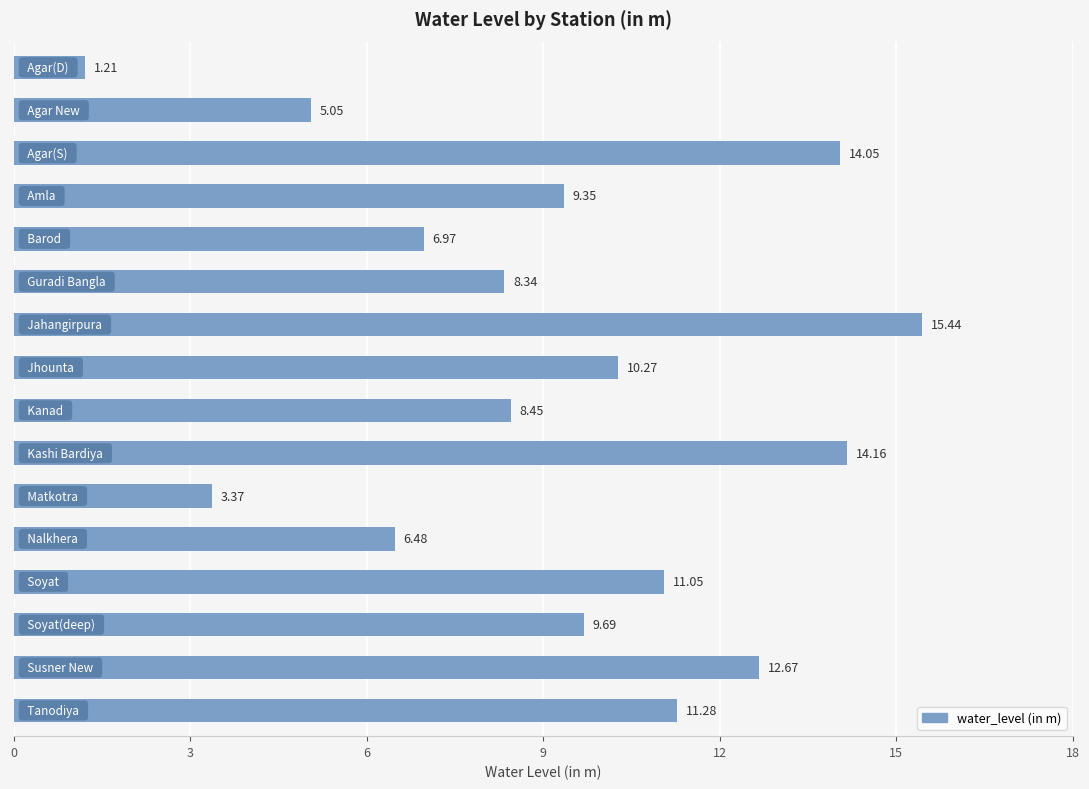

What is the difference between the maximum and second lowest values?

12.1